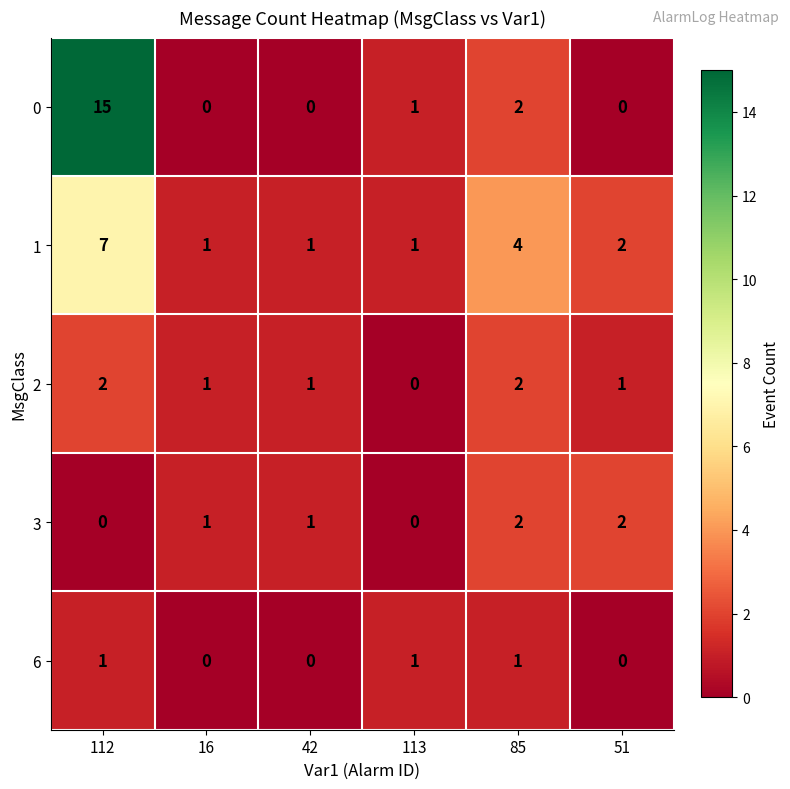

What is the difference between the highest and lowest values at 85?

3